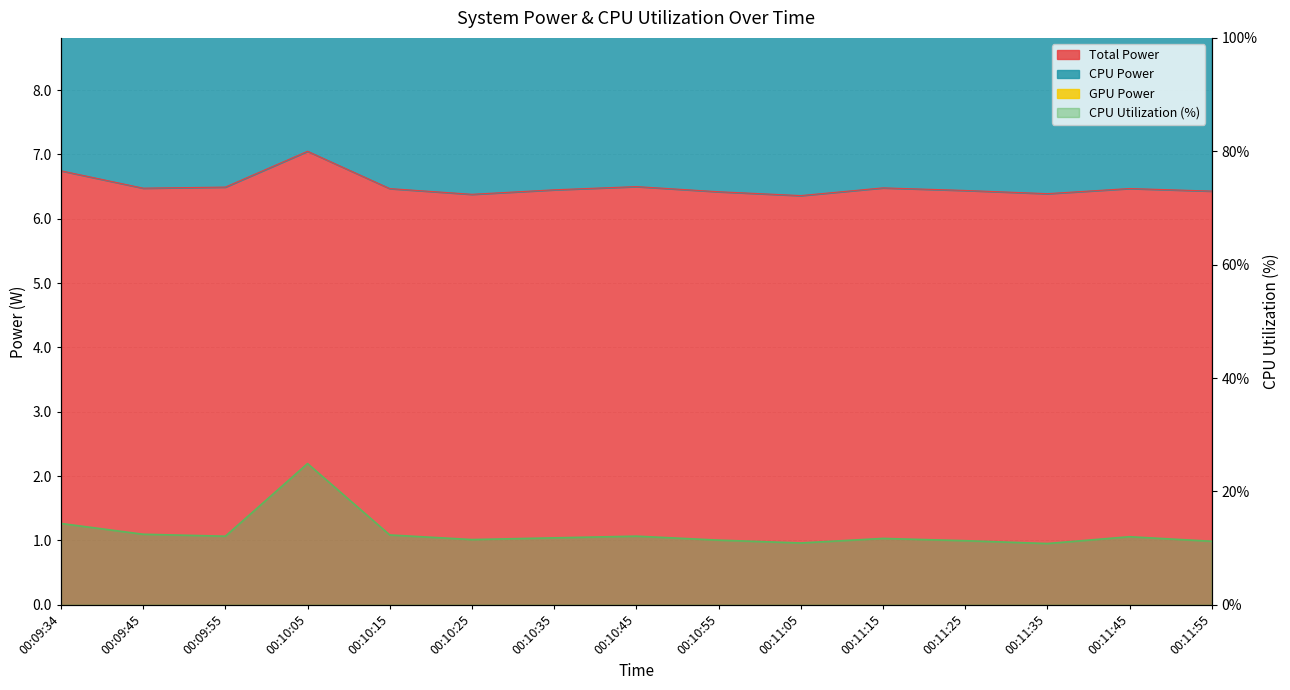

Reading left to right, extract all data points from this chart.

Total Power: 6.7	6.5	6.5	7.0	6.5	6.4	6.5	6.5	6.4	6.4	6.5	6.4	6.4	6.5	6.4
CPU Power: 13.5	13.0	13.0	14.1	12.9	12.8	12.9	13.0	12.8	12.7	13.0	12.9	12.8	12.9	12.9
CPU Utilization: 14.3	12.4	12.1	24.9	12.3	11.5	11.8	12.1	11.4	10.9	11.7	11.3	10.8	12.0	11.2